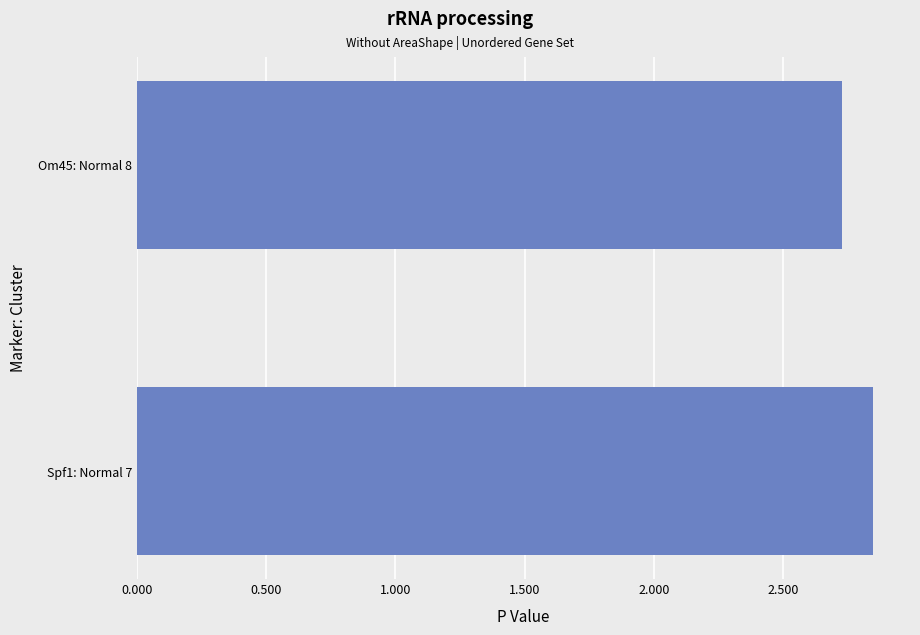

At which category does the chart reach its minimum across all series?

Om45: Normal 8